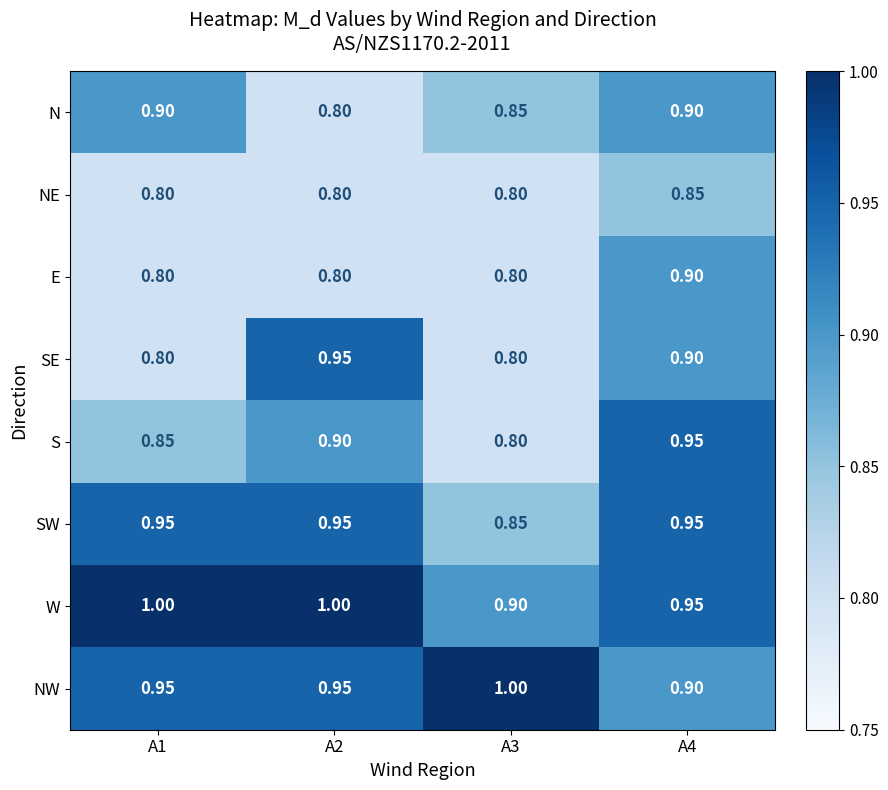

Between A3 and A4, which series saw the biggest shift?

S